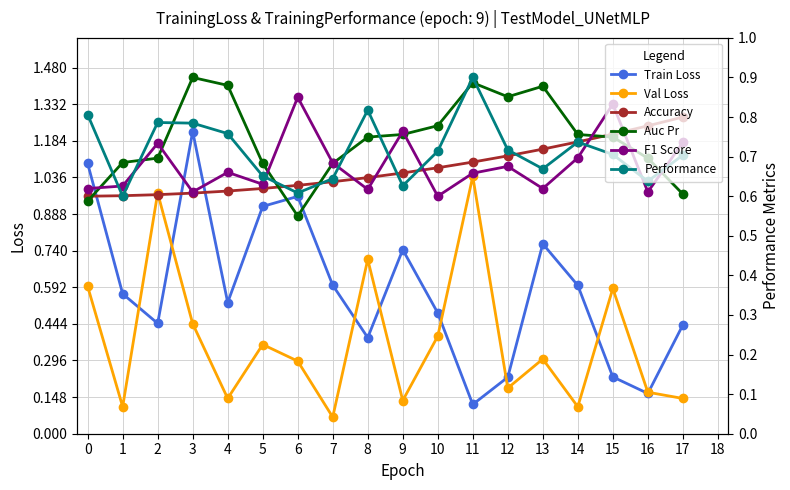

Reading left to right, list all the values displayed in this chart.

Train Loss: 1.1	0.6	0.4	1.2	0.5	0.9	1.0	0.6	0.4	0.7	0.5	0.1	0.2	0.8	0.6	0.2	0.2	0.4
Val Loss: 0.6	0.1	1.0	0.4	0.1	0.4	0.3	0.1	0.7	0.1	0.4	1.0	0.2	0.3	0.1	0.6	0.2	0.1
Accuracy: 0.6	0.6	0.6	0.6	0.6	0.6	0.6	0.6	0.6	0.7	0.7	0.7	0.7	0.7	0.7	0.8	0.8	0.8
Auc Pr: 0.6	0.7	0.7	0.9	0.9	0.7	0.6	0.7	0.7	0.8	0.8	0.9	0.9	0.9	0.8	0.7	0.7	0.6
F1 Score: 0.6	0.6	0.7	0.6	0.7	0.6	0.8	0.7	0.6	0.8	0.6	0.7	0.7	0.6	0.7	0.8	0.6	0.7
Performance: 0.8	0.6	0.8	0.8	0.8	0.7	0.6	0.6	0.8	0.6	0.7	0.9	0.7	0.7	0.7	0.7	0.6	0.7